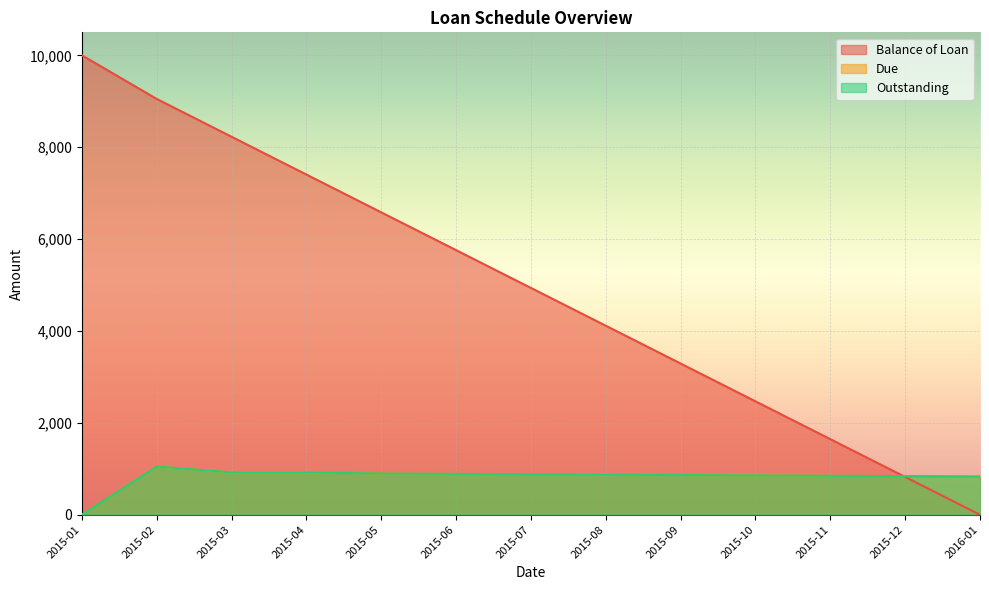

True or false: Outstanding has a value of 388.5 at 2015-03.

False